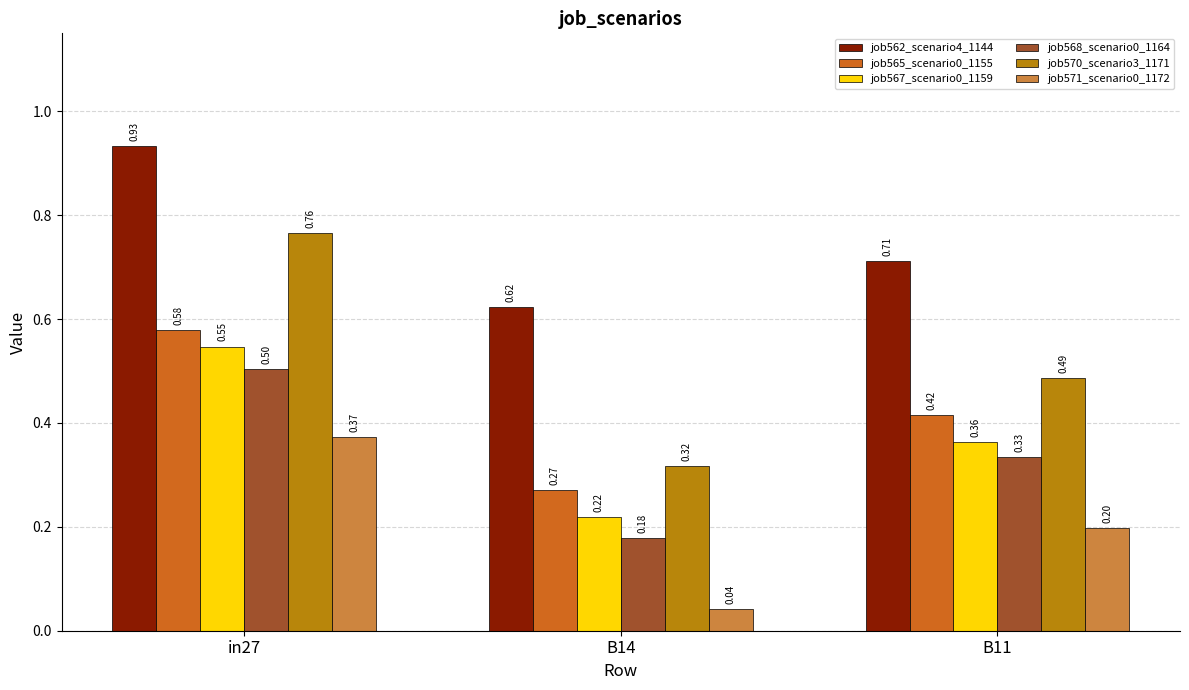

The value of job568_scenario0_1164 at in27 is 0.5. True or false?

True